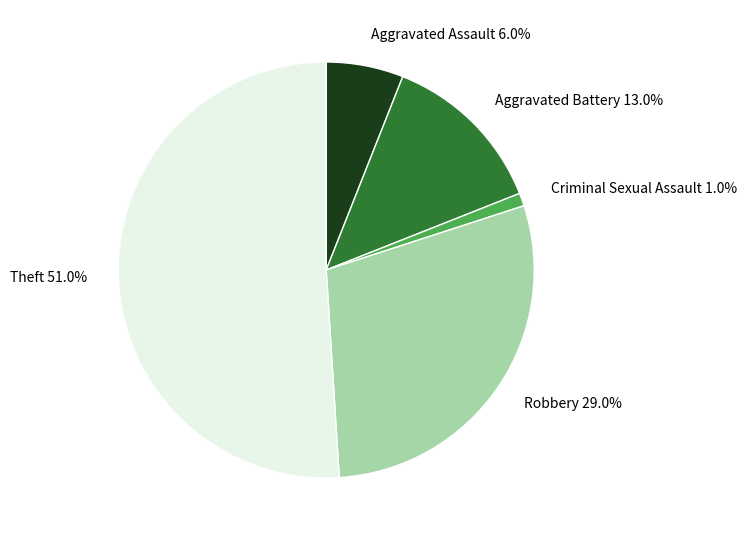

Approximately how many times larger is the value at Aggravated Battery compared to Robbery?

0.4